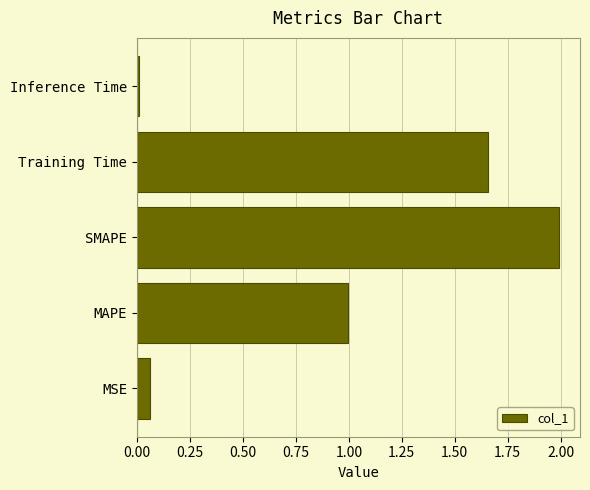

What is the maximum value shown in the chart?

2.0